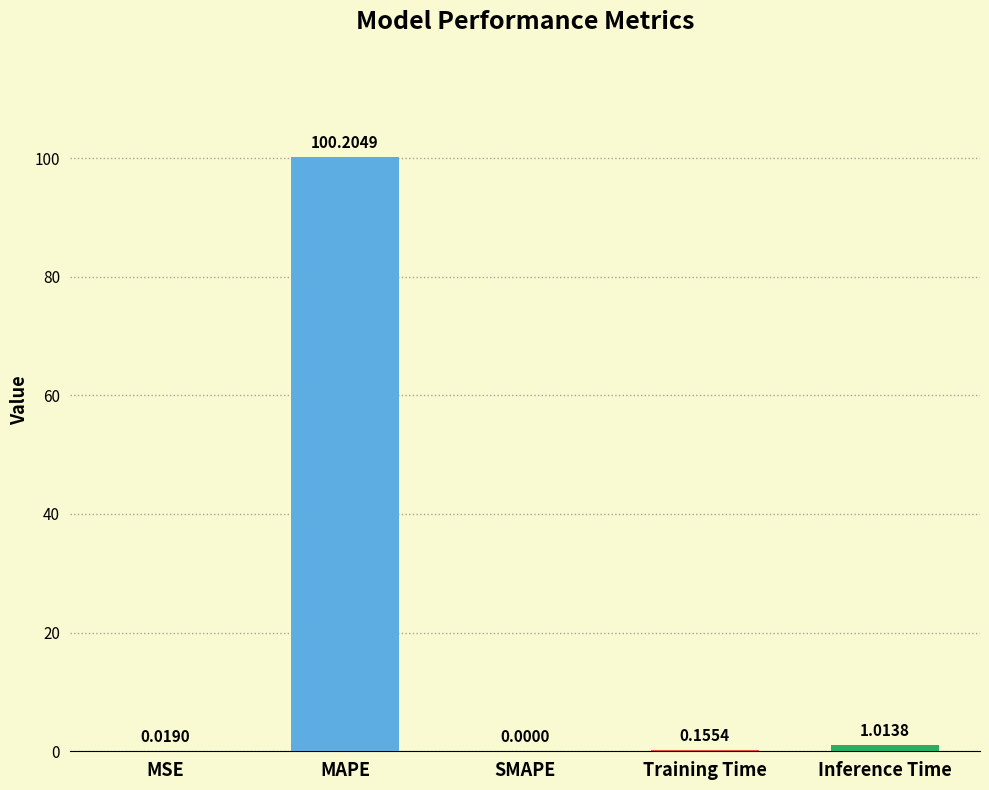

Are the bars grouped side by side (vs. stacked)?

No